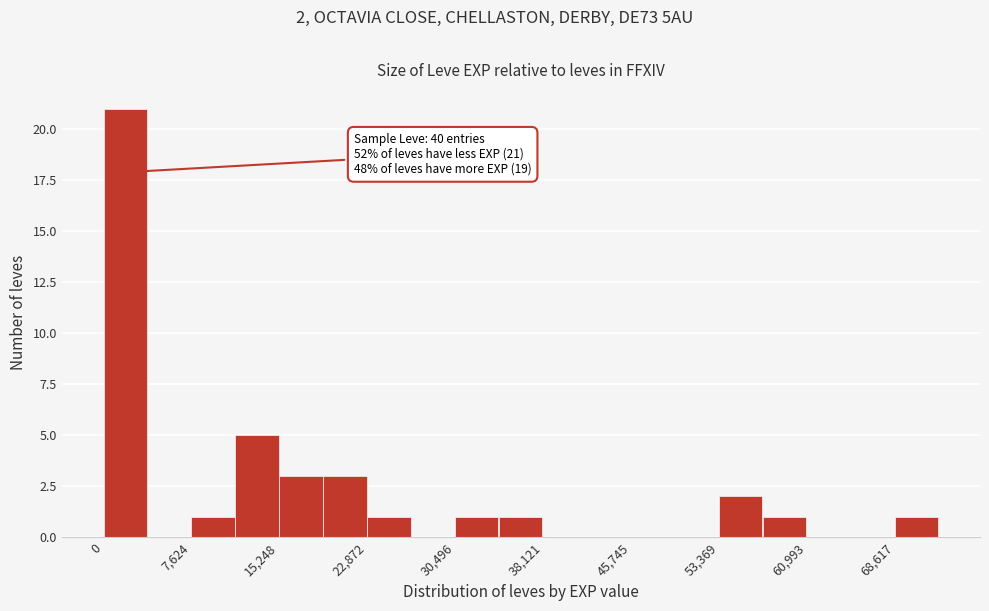

Read against the x-axis, roughly where is the centre of the tallest bar?

2000